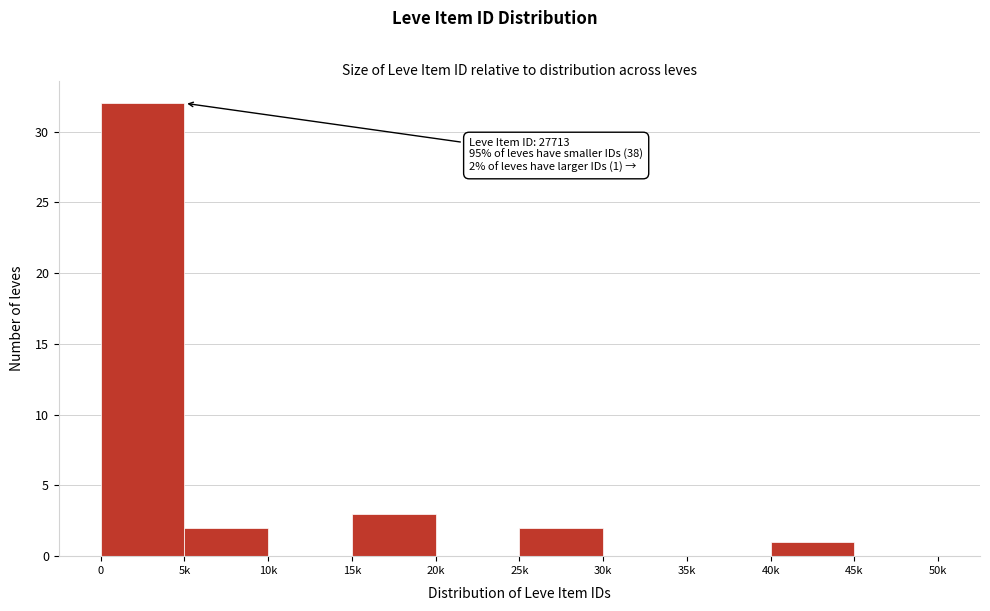

Reading left to right, transcribe all the data shown in this chart.

0=32	5k=2	10k=0	15k=3	20k=0	25k=2	30k=0	35k=0	40k=1	45k=0